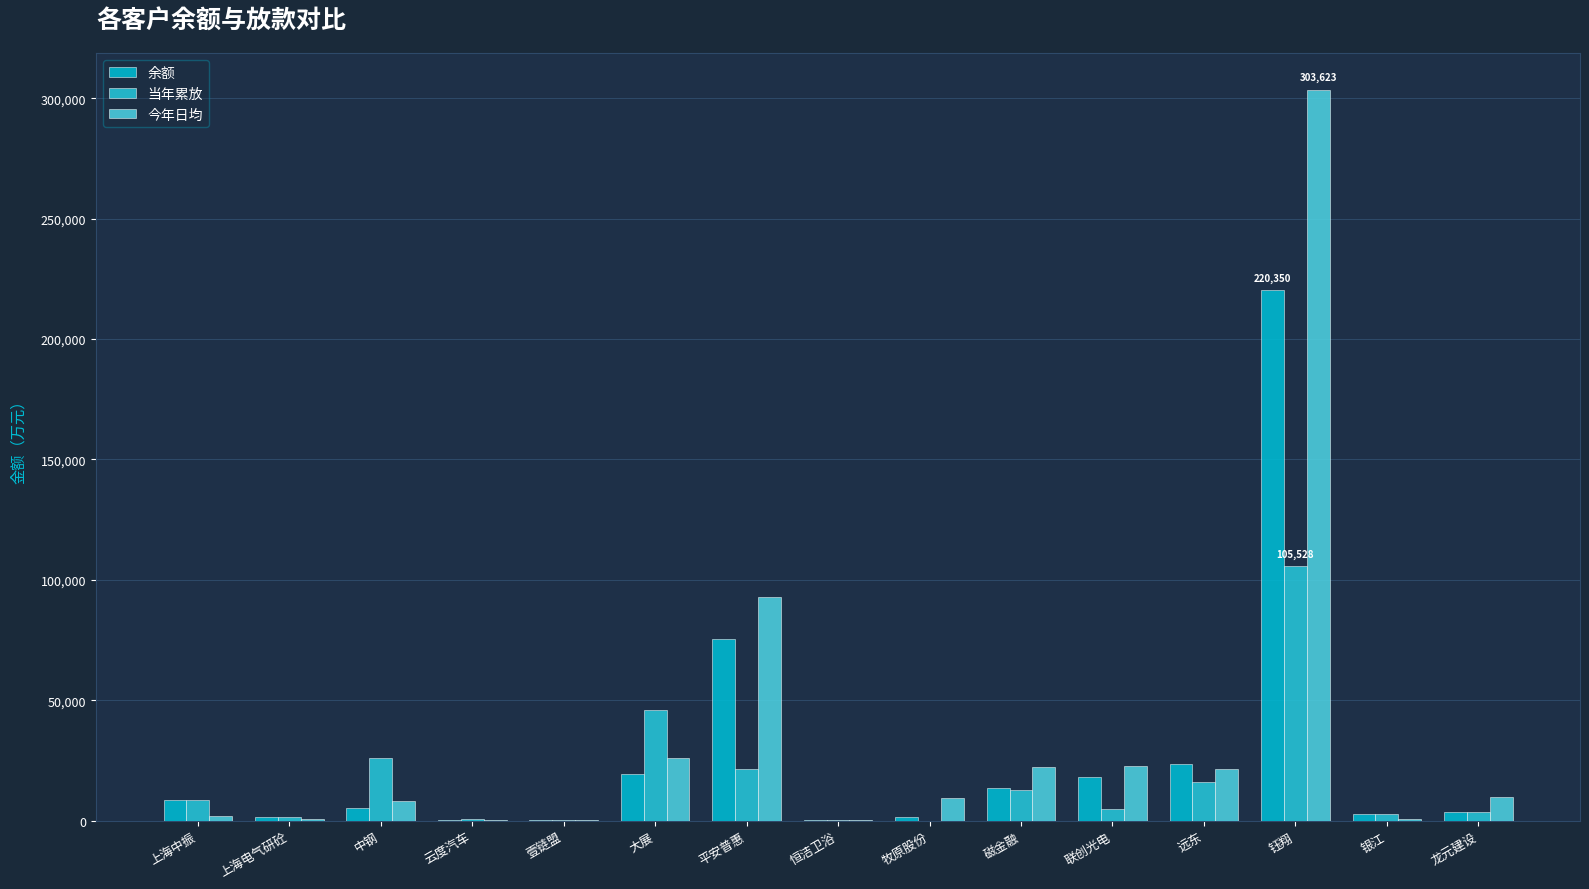

Rank the categories by 当年累放 value from highest to lowest.

钰翔, 大展, 中钢, 平安普惠, 远东, 磁金融, 上海中振, 联创光电, 龙元建设, 银江, 上海电气研砼, 云度汽车, 壹链盟, 恒洁卫浴, 牧原股份